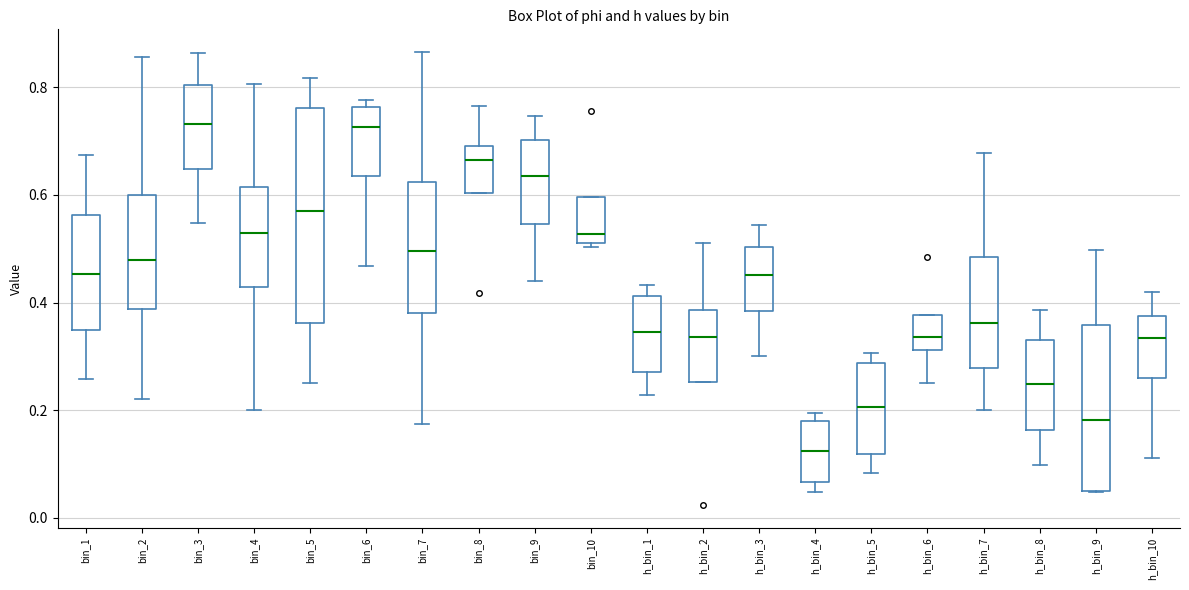

Reading left to right, transcribe this box plot: for each box, give where its median line is, the range the box spans, and where its two whiskers end, as read against the y-axis. The values are not printed on the chart, so give them approximately, as read against the axis.

bin_1: median 0.46, box 0.34 to 0.56, whiskers 0.26 to 0.68
bin_2: median 0.48, box 0.38 to 0.60, whiskers 0.22 to 0.86
bin_3: median 0.74, box 0.64 to 0.80, whiskers 0.54 to 0.86
bin_4: median 0.52, box 0.42 to 0.62, whiskers 0.20 to 0.80
bin_5: median 0.58, box 0.36 to 0.76, whiskers 0.26 to 0.82
bin_6: median 0.72, box 0.64 to 0.76, whiskers 0.46 to 0.78
bin_7: median 0.50, box 0.38 to 0.62, whiskers 0.18 to 0.86
bin_8: median 0.66, box 0.60 to 0.70, whiskers 0.60 to 0.76
bin_9: median 0.64, box 0.54 to 0.70, whiskers 0.44 to 0.74
bin_10: median 0.52 (just above the box's lower edge), box 0.52 to 0.60, whiskers 0.50 to 0.60
h_bin_1: median 0.34, box 0.28 to 0.42, whiskers 0.22 to 0.44
h_bin_2: median 0.34, box 0.26 to 0.38, whiskers 0.26 to 0.52
h_bin_3: median 0.46, box 0.38 to 0.50, whiskers 0.30 to 0.54
h_bin_4: median 0.12, box 0.06 to 0.18, whiskers 0.04 to 0.20
h_bin_5: median 0.20, box 0.12 to 0.28, whiskers 0.08 to 0.30
h_bin_6: median 0.34, box 0.32 to 0.38, whiskers 0.24 to 0.38
h_bin_7: median 0.36, box 0.28 to 0.48, whiskers 0.20 to 0.68
h_bin_8: median 0.24, box 0.16 to 0.32, whiskers 0.10 to 0.38
h_bin_9: median 0.18, box 0.04 to 0.36, whiskers 0.04 to 0.50
h_bin_10: median 0.34, box 0.26 to 0.38, whiskers 0.12 to 0.42